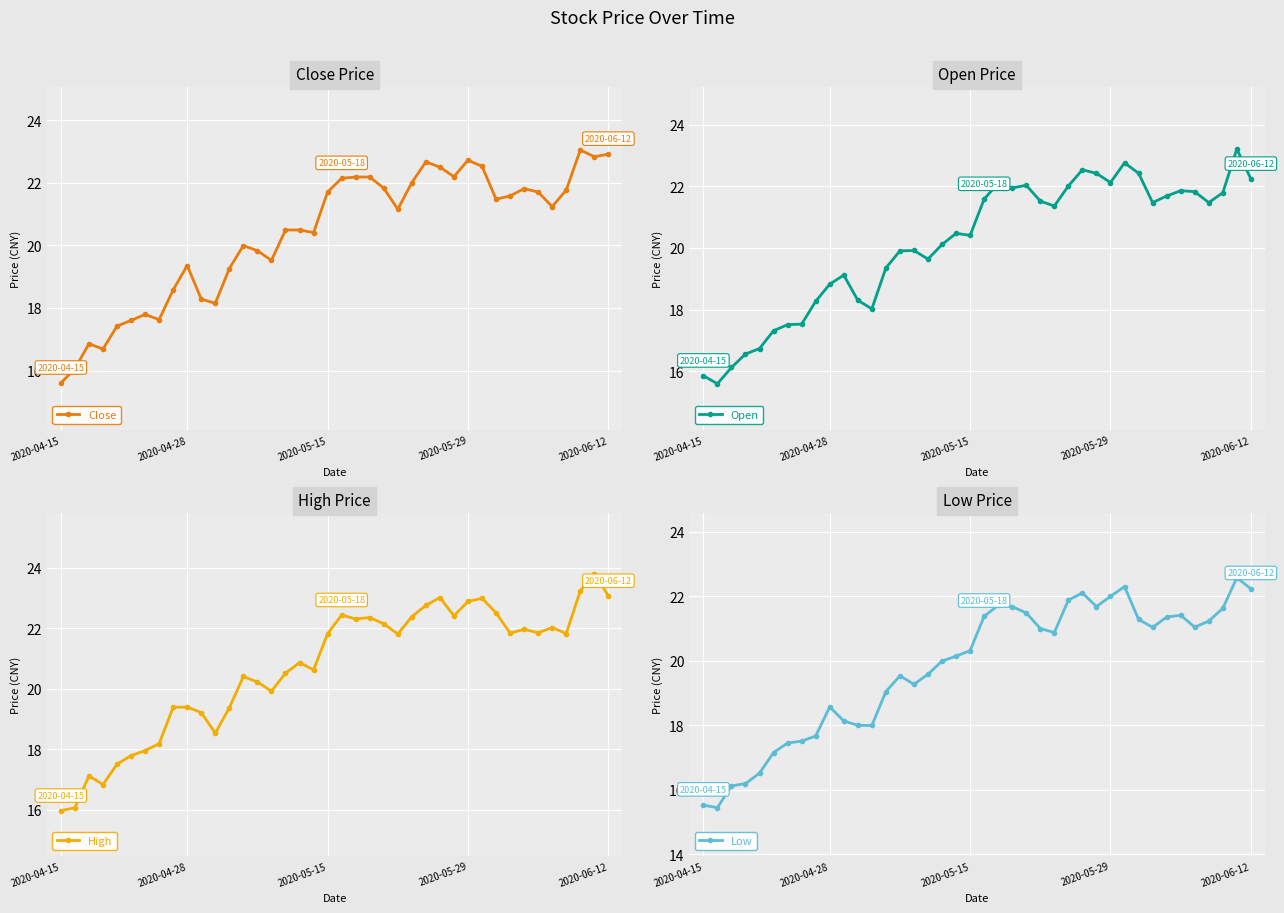

What is the average value of the High series?

20.7